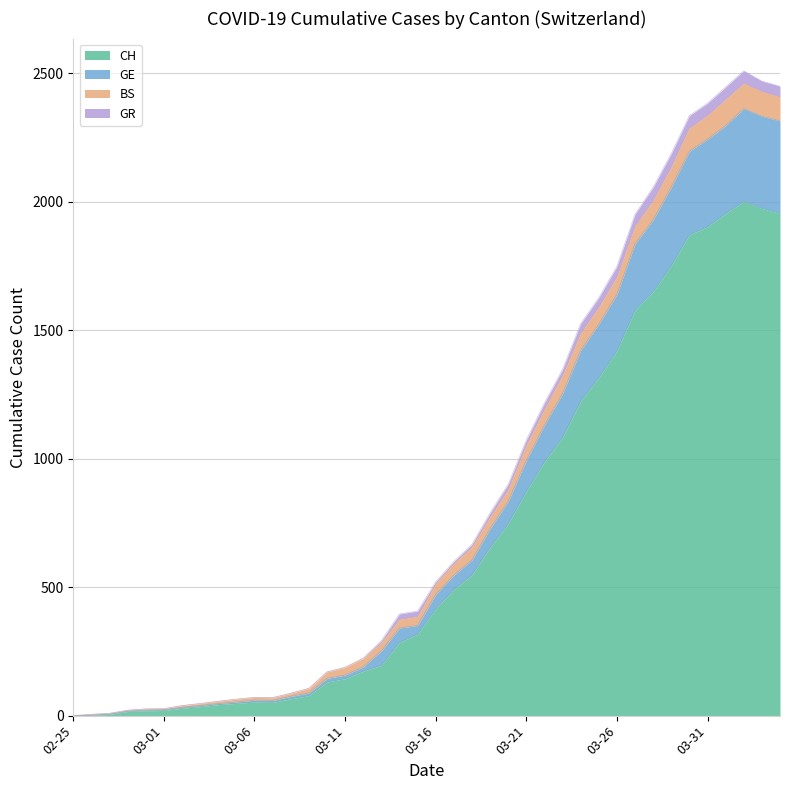

How many data points in CH are less than 416?

20